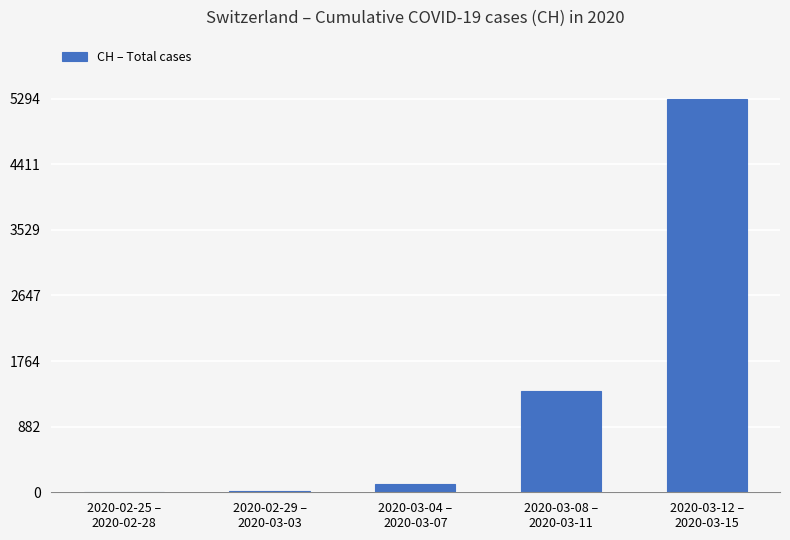

What is the maximum value shown in the chart?

5294